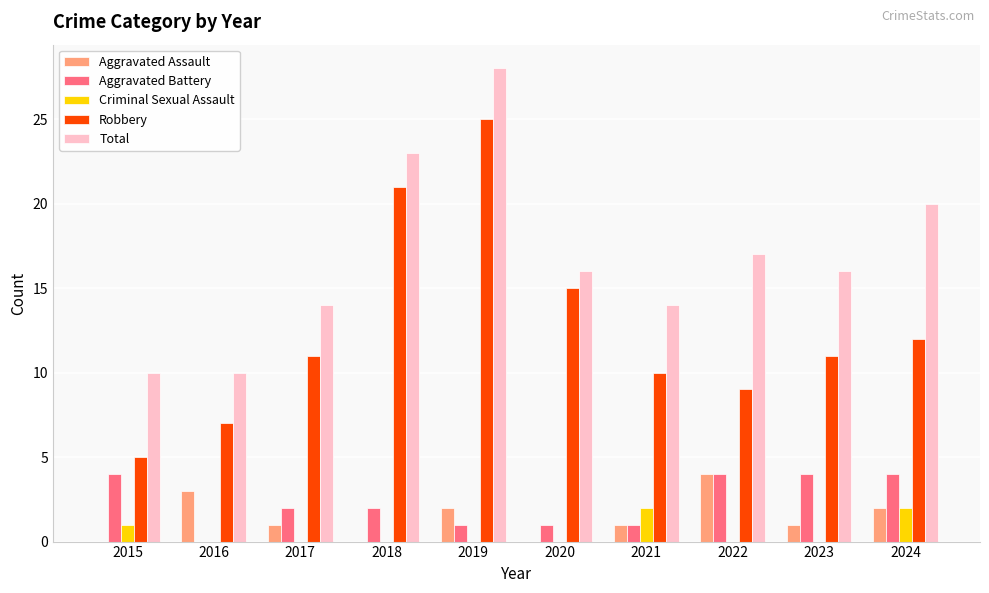

Reading left to right, list all the values displayed in this chart.

Aggravated Assault: 0	3	1	0	2	0	1	4	1	2
Aggravated Battery: 4	0	2	2	1	1	1	4	4	4
Criminal Sexual Assault: 1	0	0	0	0	0	2	0	0	2
Robbery: 5	7	11	21	25	15	10	9	11	12
Total: 10	10	14	23	28	16	14	17	16	20